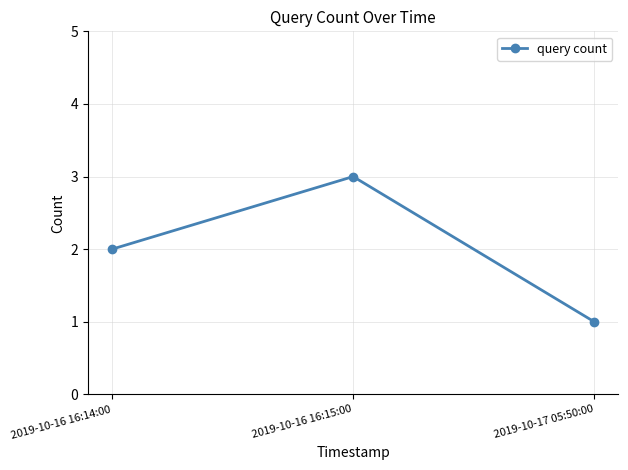

Where is the data nearest to the value 2?

2019-10-16 16:14:00